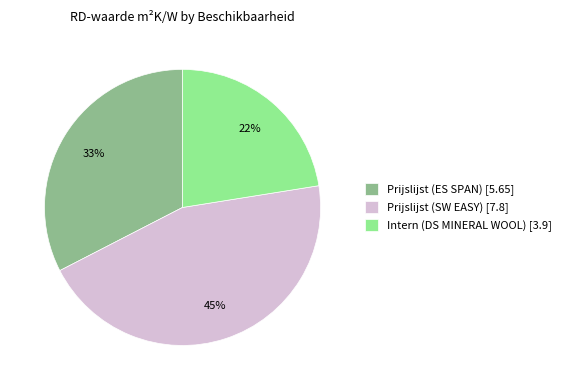

Which slice is the largest?

Prijslijst (SW EASY)